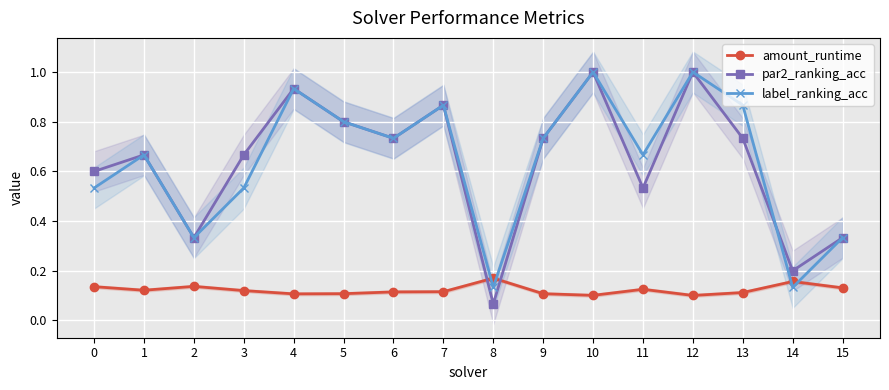

Where is amount_runtime nearest to the value 0?

12